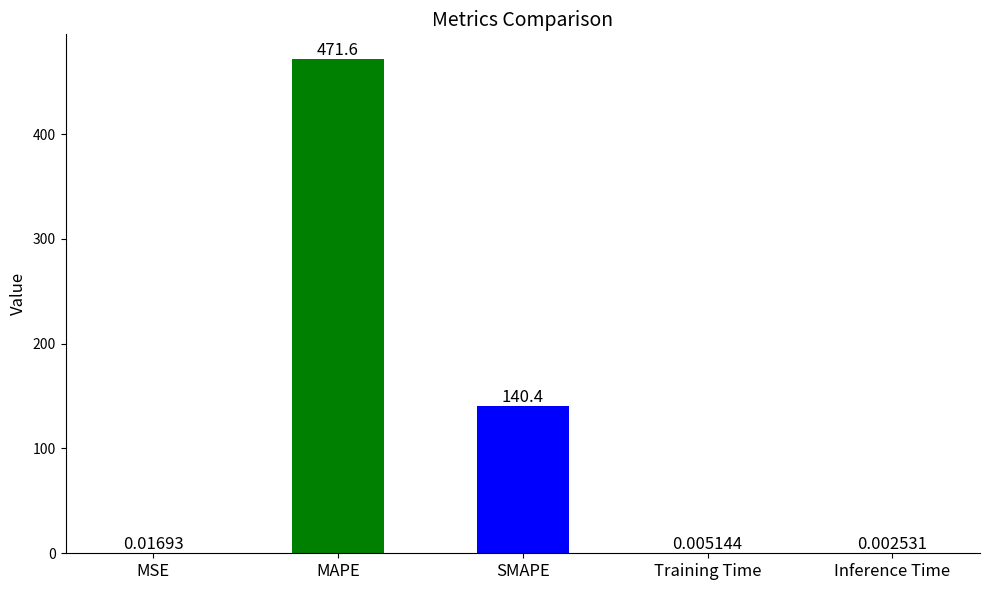

What is the sum of the values at Inference Time and MAPE?

471.6